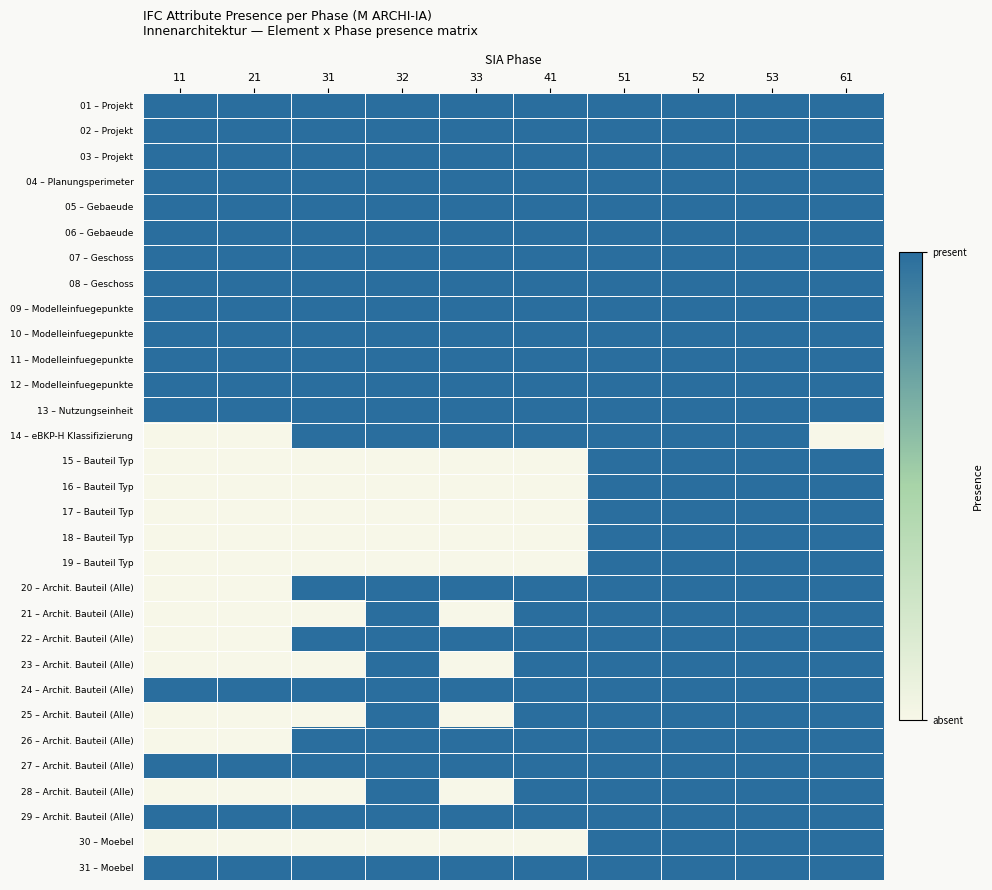

Between 52 and 61, which is larger?

52